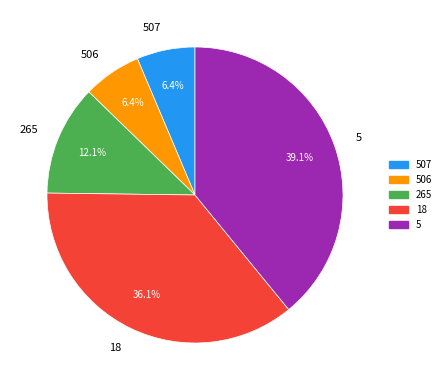

Which category has the biggest portion of the pie?

5